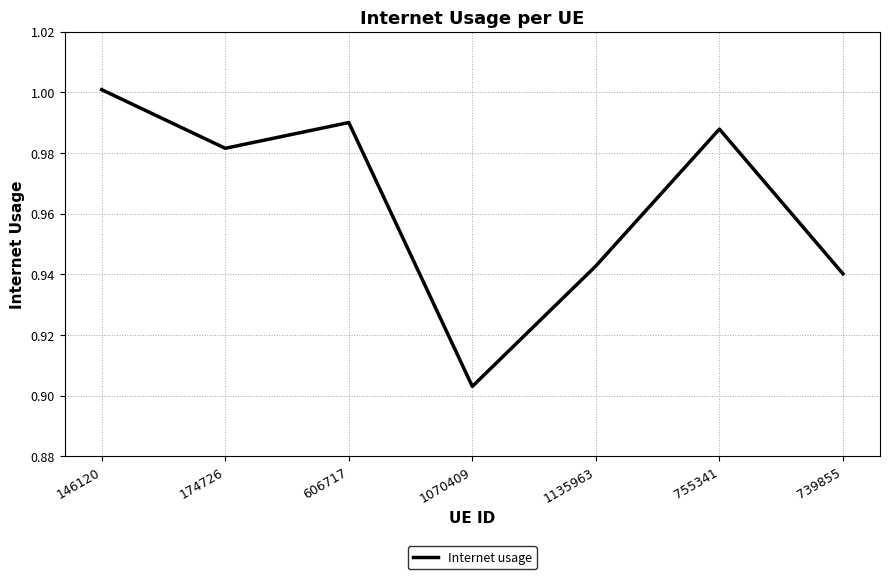

At which category does the chart reach its peak across all series?

146120